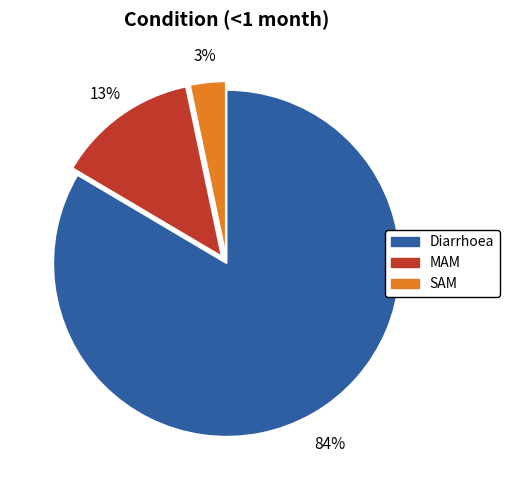

How many segments does this pie chart have?

3